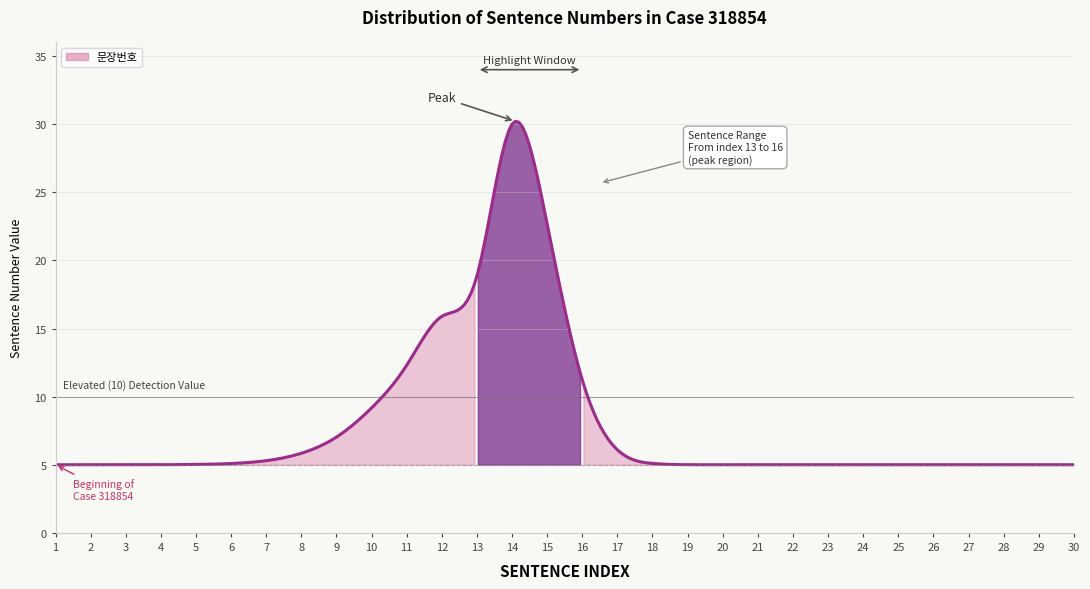

What is the ratio of the value at 10 to the value at 5?

2.0